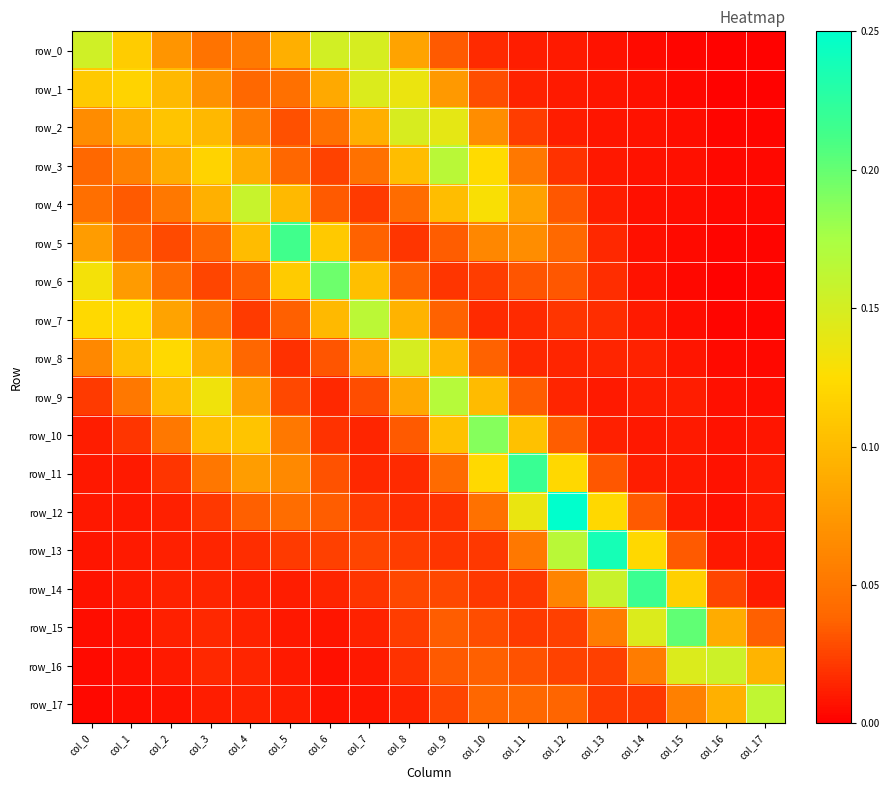

The value of row_15 at col_3 is 0.0. True or false?

True